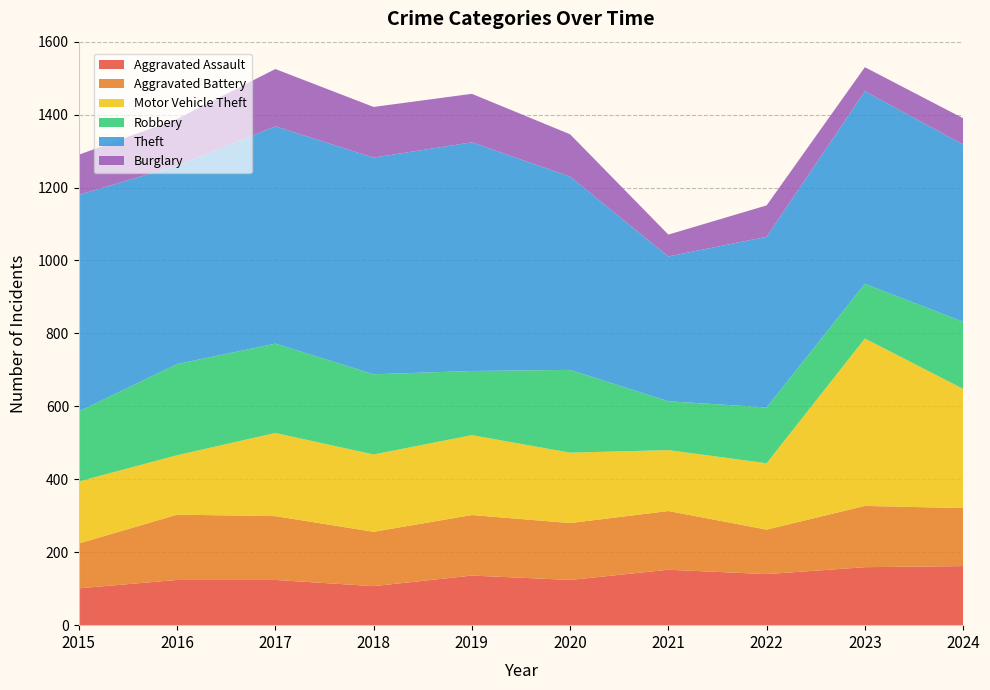

Reading left to right, what are all the values shown in this chart?

Aggravated Assault: 101	124	124	107	136	124	152	140	159	162
Aggravated Battery: 123	179	175	149	166	156	161	122	168	159
Motor Vehicle Theft: 170	163	228	212	219	193	167	182	459	327
Robbery: 192	250	245	220	176	227	134	153	150	184
Theft: 594	544	596	594	627	530	397	468	528	486
Burglary: 110	128	157	139	133	116	60	86	66	72